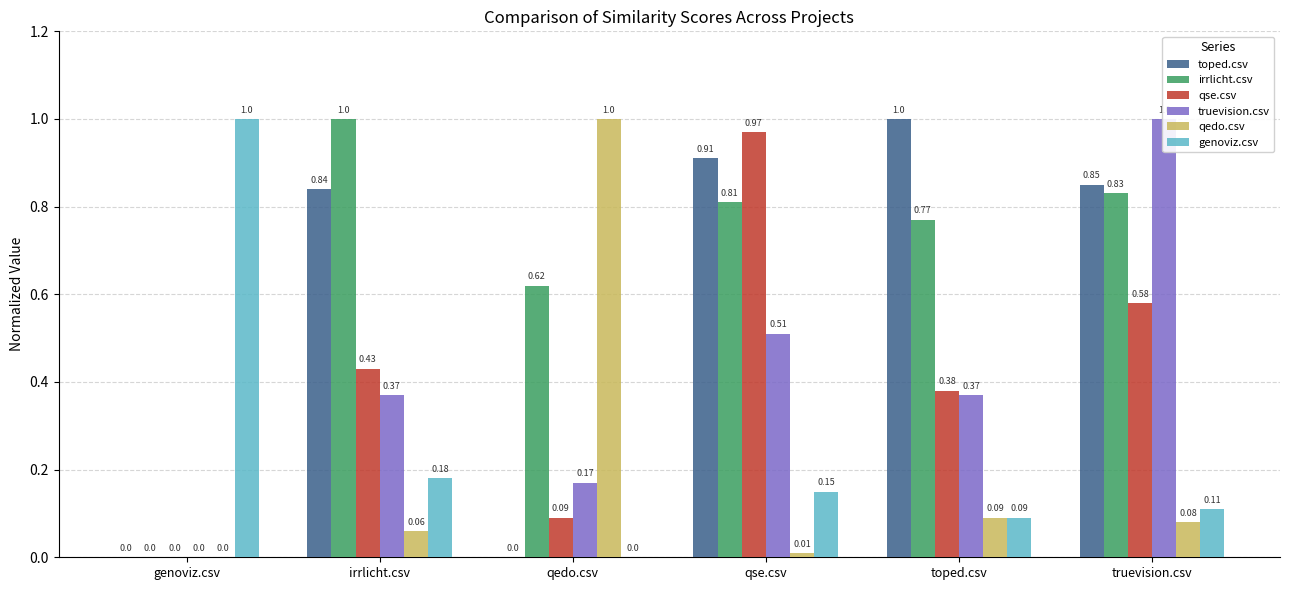

Is it true that truevision.csv equals 0.4 at toped.csv?

True